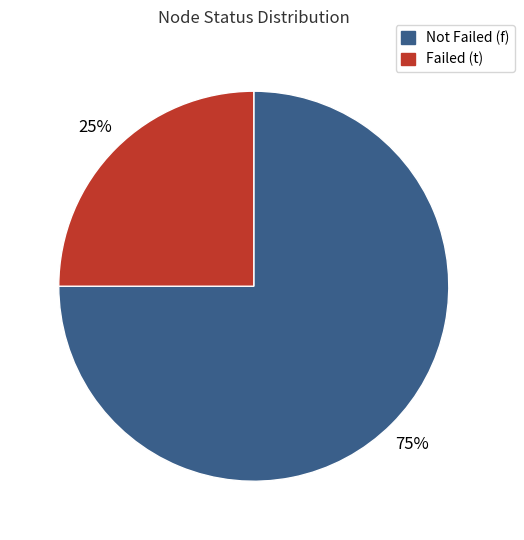

Does any single category account for the majority?

Yes